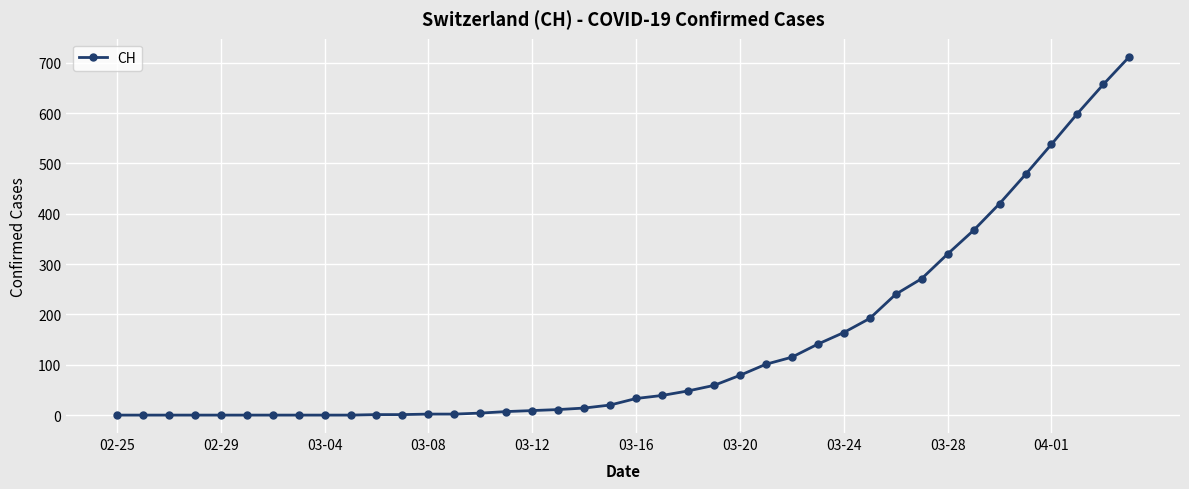

How many lines are shown in the chart?

1